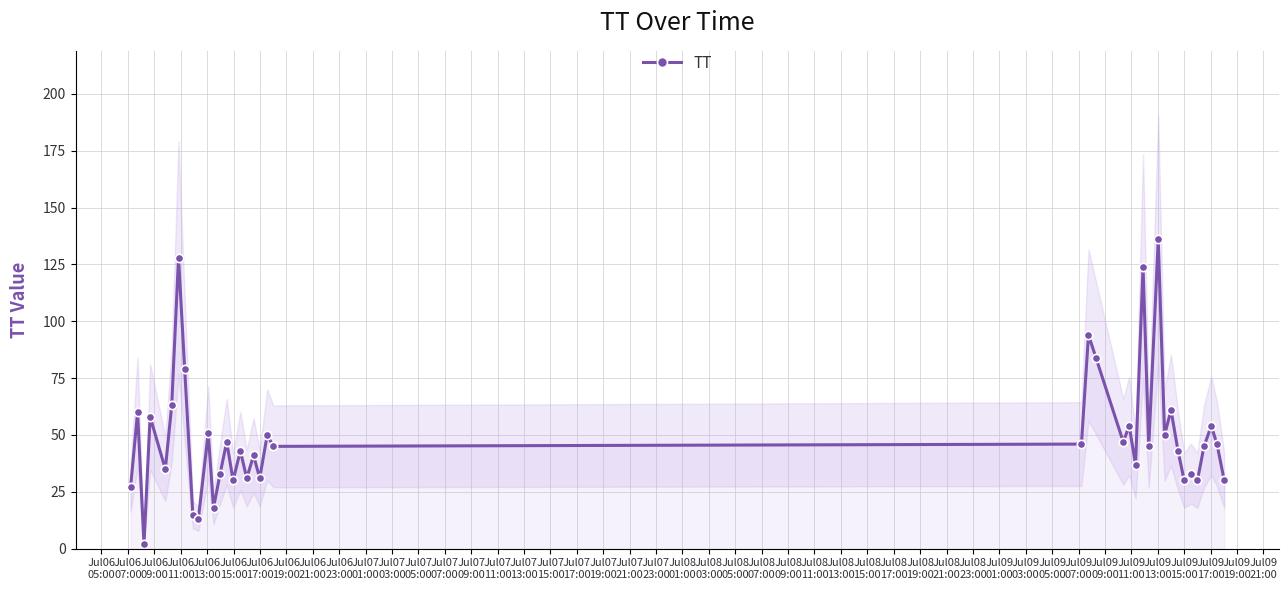

How many interior local valleys (lower than both neighbors) does the data have?

14